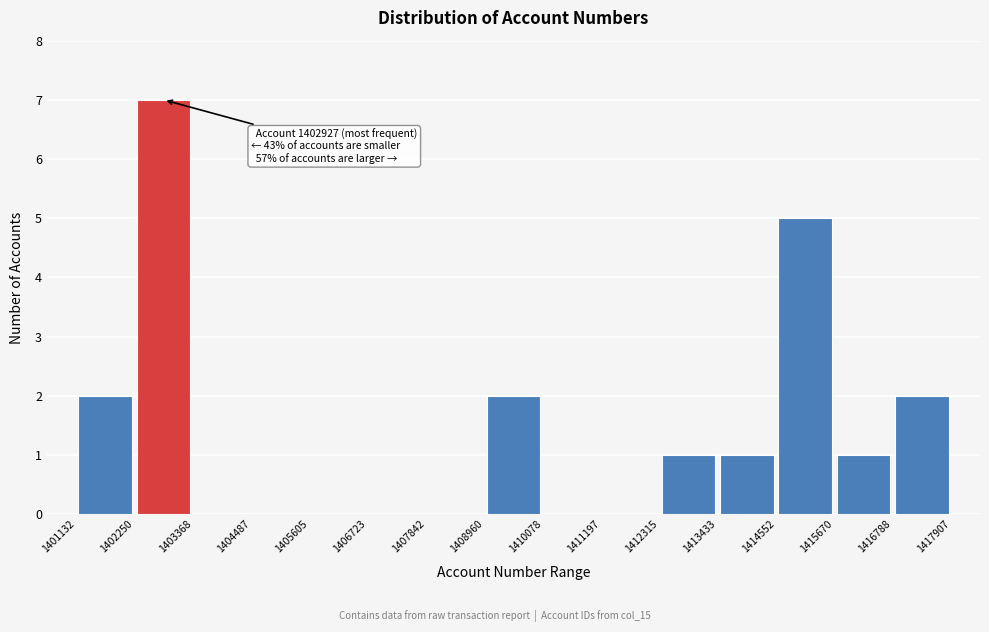

Over which range of the x-axis is the bar tallest?

1402250 to 1403368